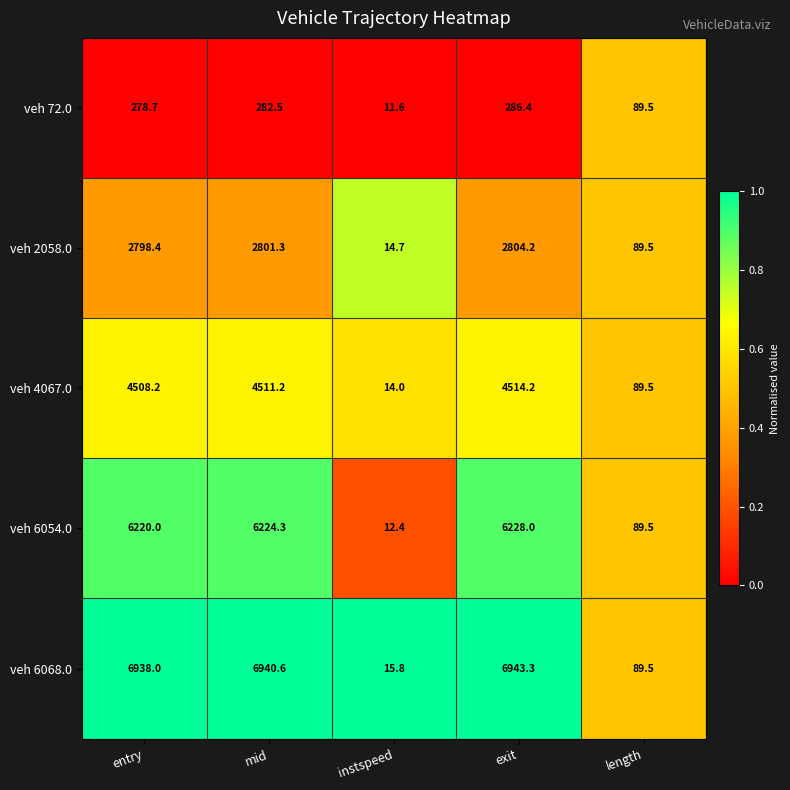

Reading left to right, extract all data points from this chart.

veh 72.0: 278.7	282.5	11.6	286.4	89.5
veh 2058.0: 2798.4	2801.3	14.7	2804.2	89.5
veh 4067.0: 4508.2	4511.2	14.0	4514.2	89.5
veh 6054.0: 6220.0	6224.3	12.4	6228.0	89.5
veh 6068.0: 6938.0	6940.6	15.8	6943.3	89.5